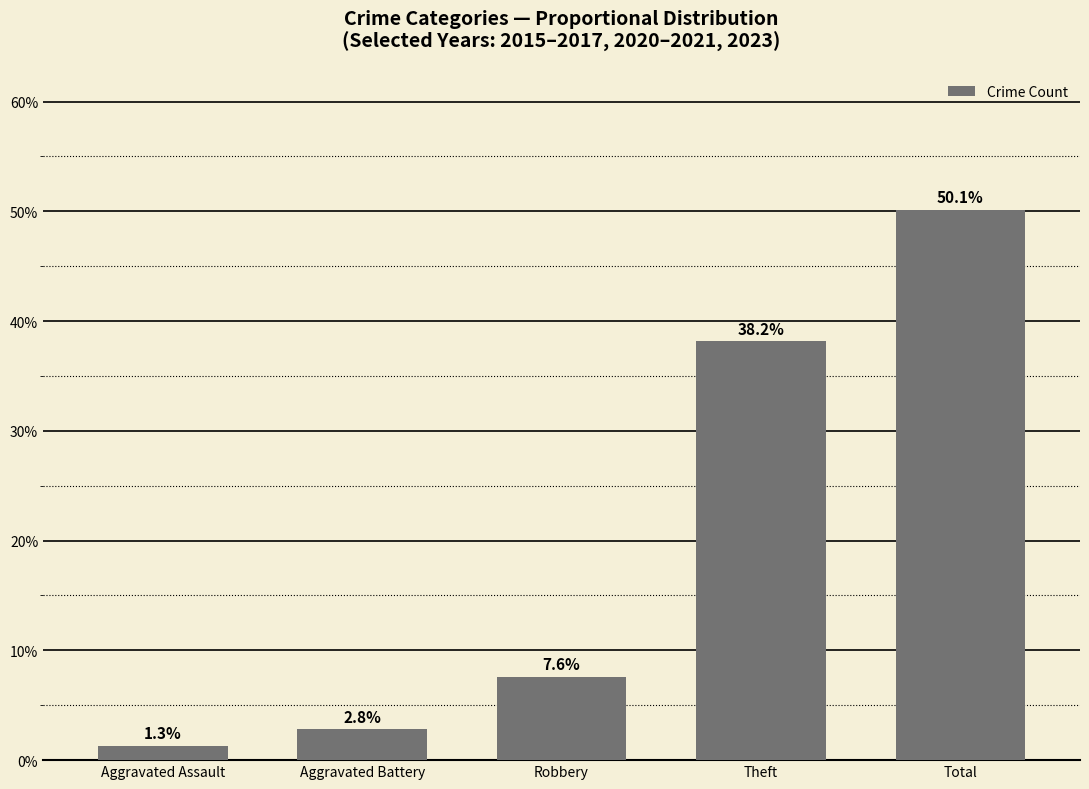

List the labels in order of value, smallest first.

Aggravated Assault, Aggravated Battery, Robbery, Theft, Total